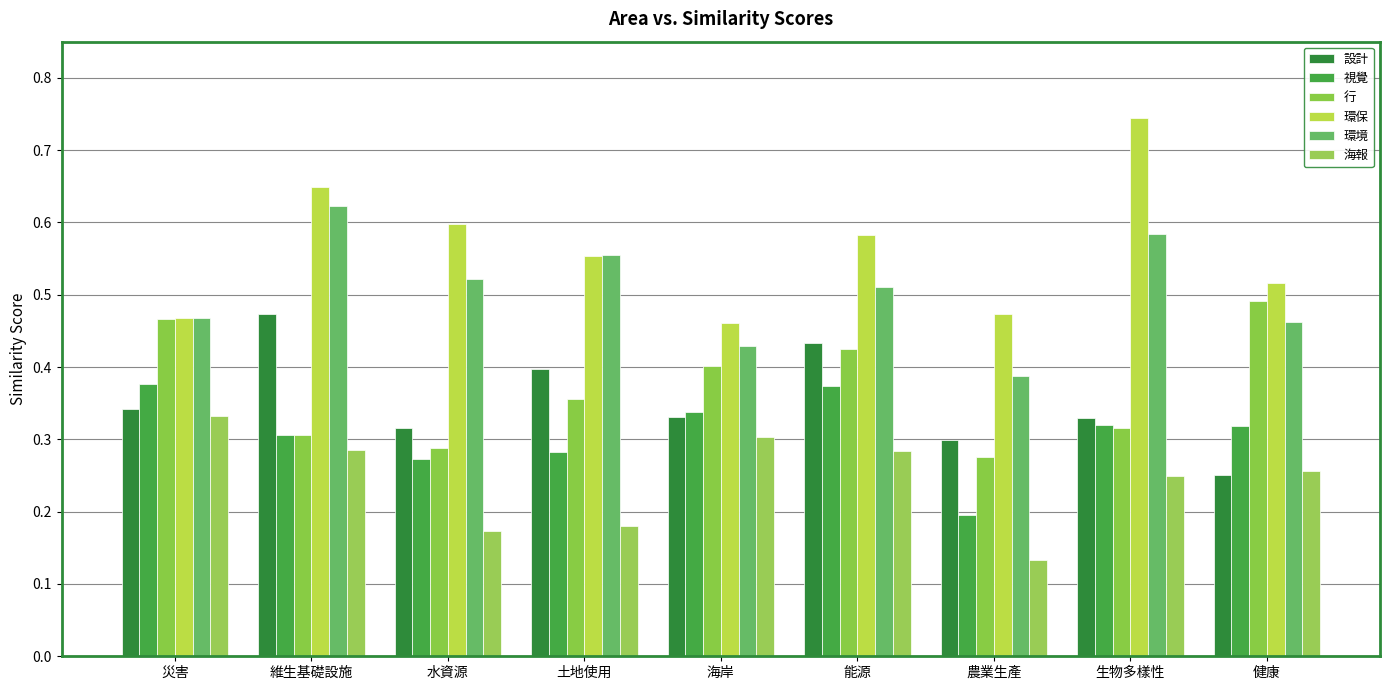

Reading right to left, list all the values displayed in this chart.

設計: 0.3	0.3	0.3	0.4	0.3	0.4	0.3	0.5	0.3
視覺: 0.3	0.3	0.2	0.4	0.3	0.3	0.3	0.3	0.4
行: 0.5	0.3	0.3	0.4	0.4	0.4	0.3	0.3	0.5
環保: 0.5	0.7	0.5	0.6	0.5	0.6	0.6	0.6	0.5
環境: 0.5	0.6	0.4	0.5	0.4	0.6	0.5	0.6	0.5
海報: 0.3	0.2	0.1	0.3	0.3	0.2	0.2	0.3	0.3